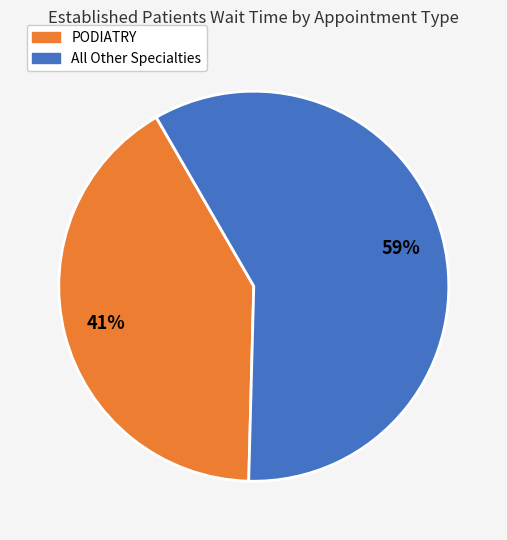

Is there a majority slice in this chart?

Yes